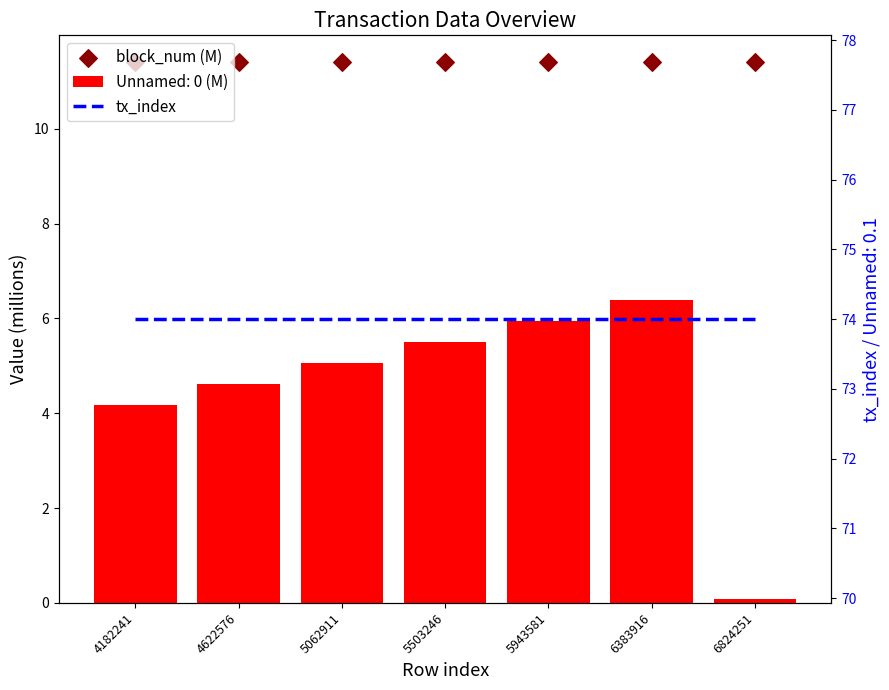

Which series contains the lowest Y value?

block_num (M)